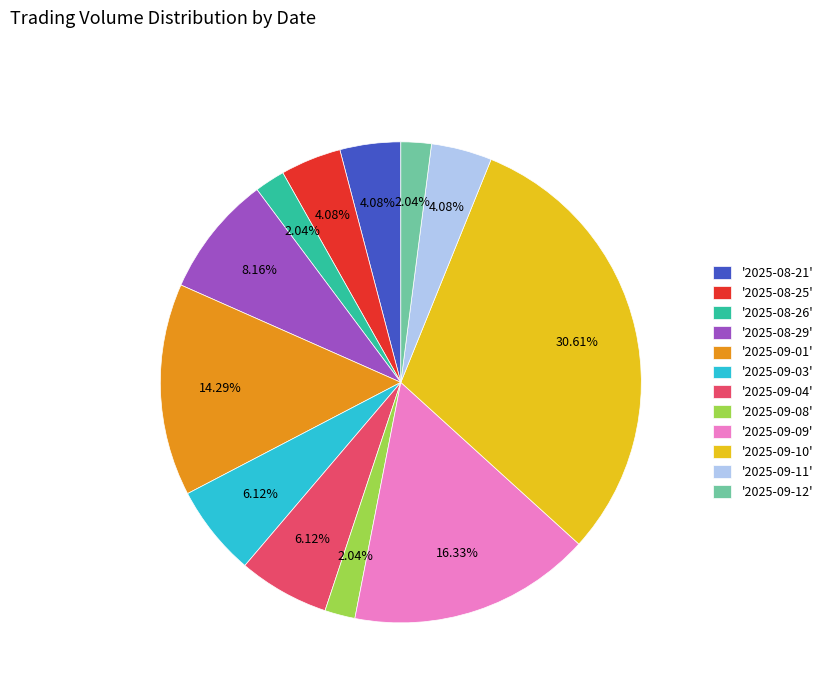

Combined, do '2025-09-03' and '2025-08-26' account for over 50%?

No